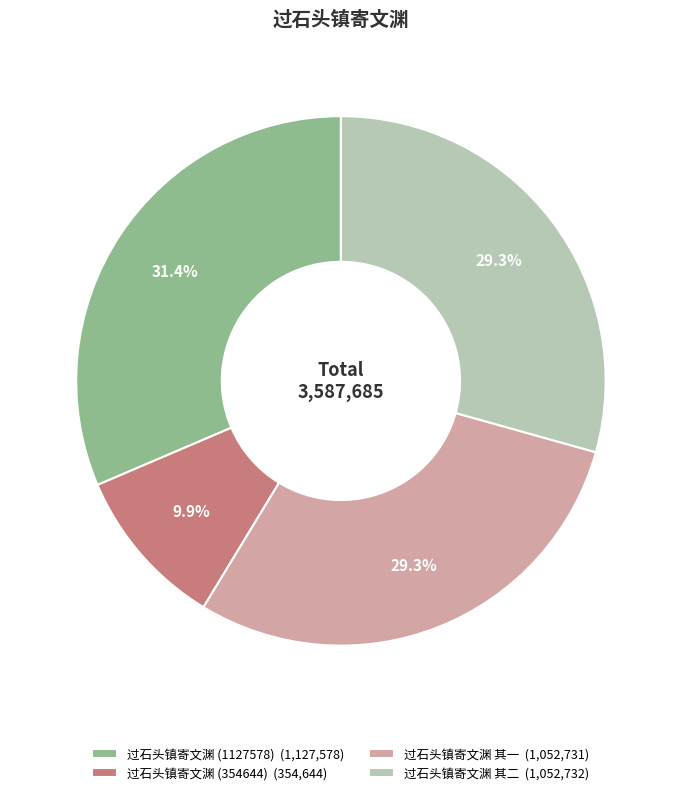

The 过石头镇寄文渊 其二 slice represents 15% of the pie. True or false?

False